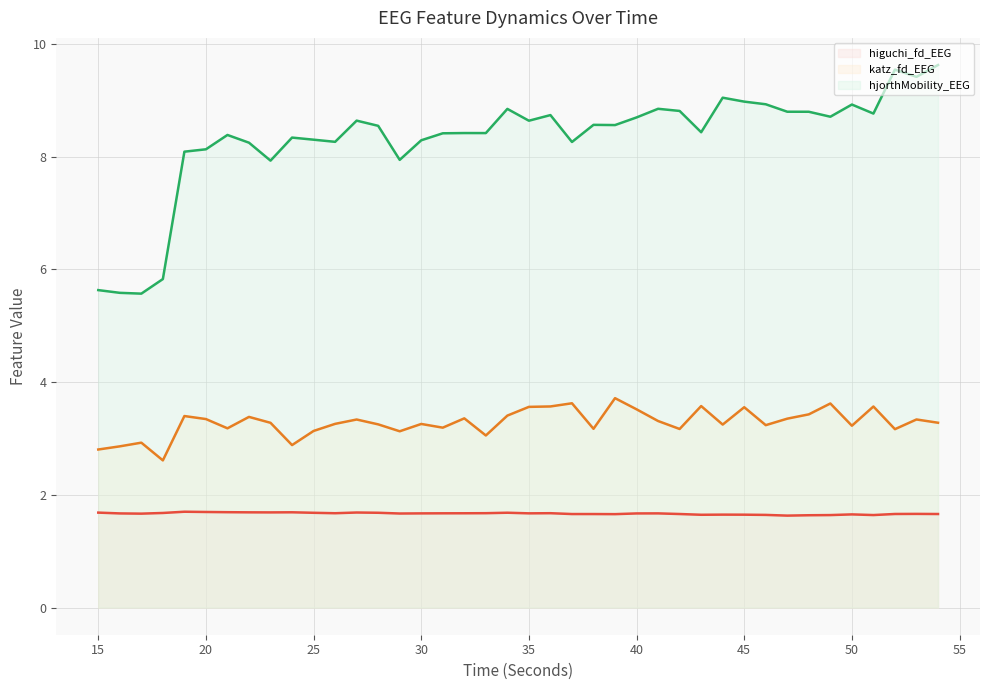

What is the value of the katz_fd_EEG (line) point at the 37th from the left?

3.6